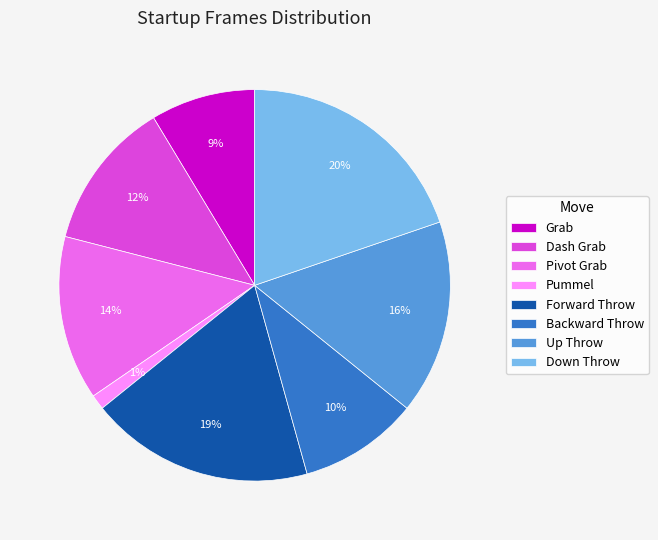

What is the largest slice in the pie chart?

Down Throw